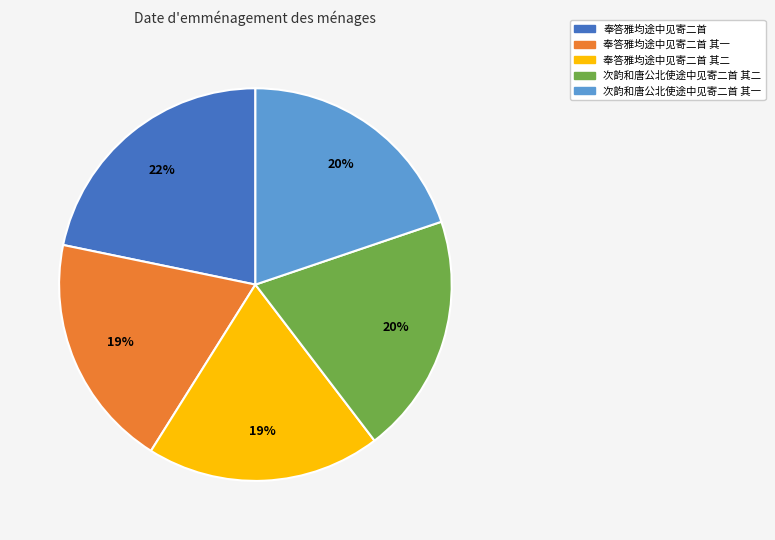

What percentage is the 次韵和唐公北使途中见寄二首 其一 slice, to the nearest percent?

20%